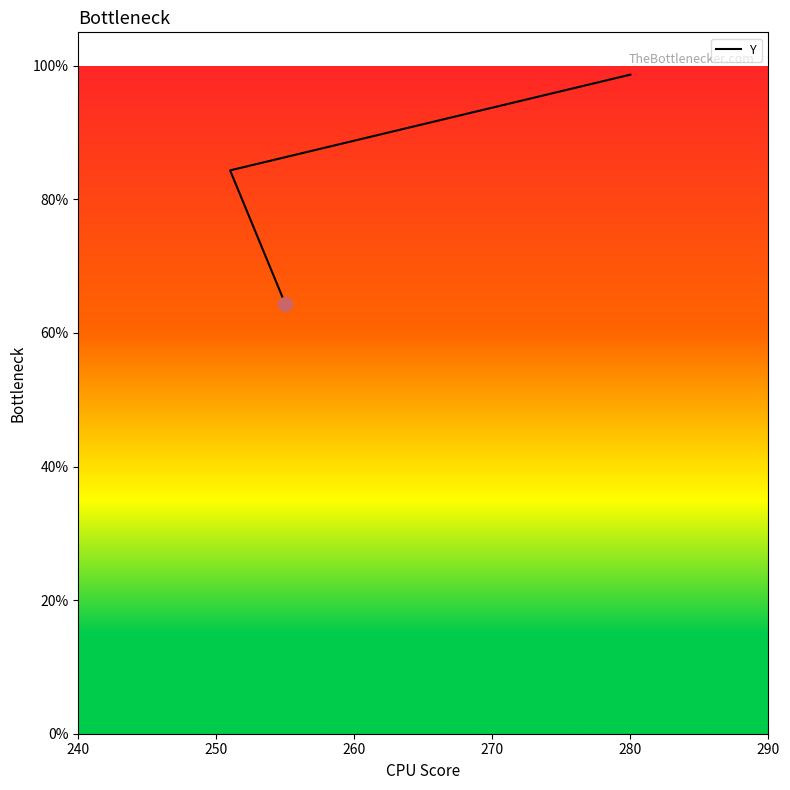

How many data points are above 84?

2